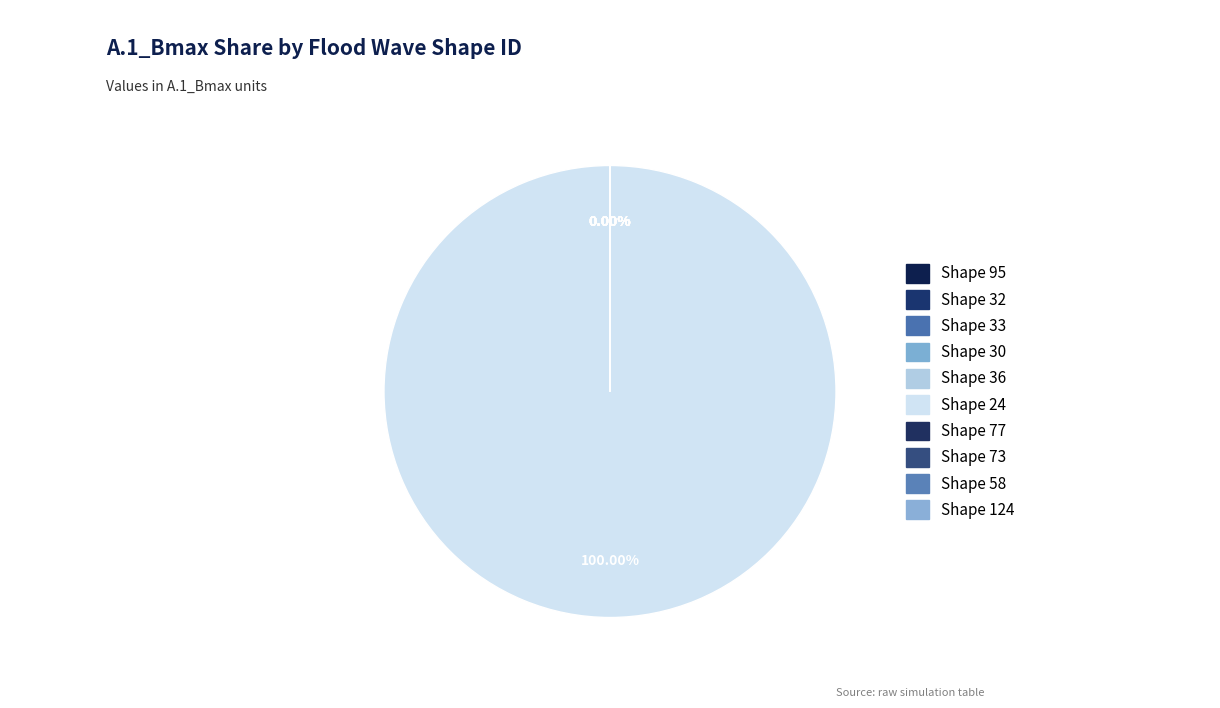

Does 73 account for over 50% of the chart?

No